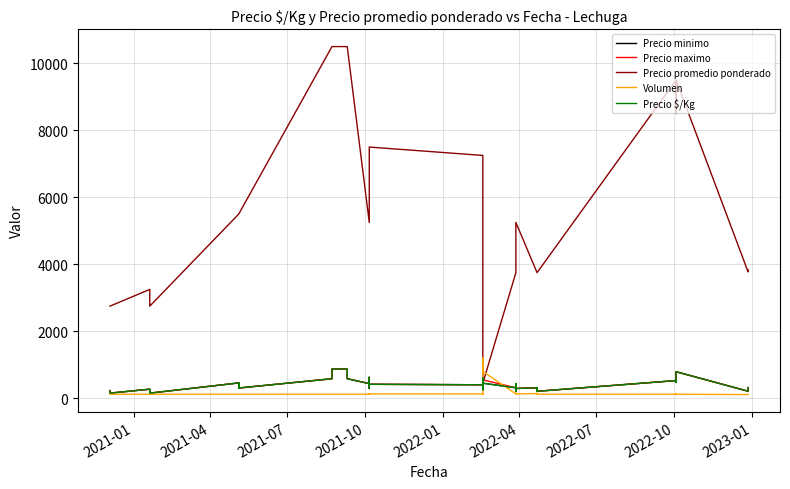

True or false: Precio minimo and Precio promedio ponderado intersect in this chart.

False